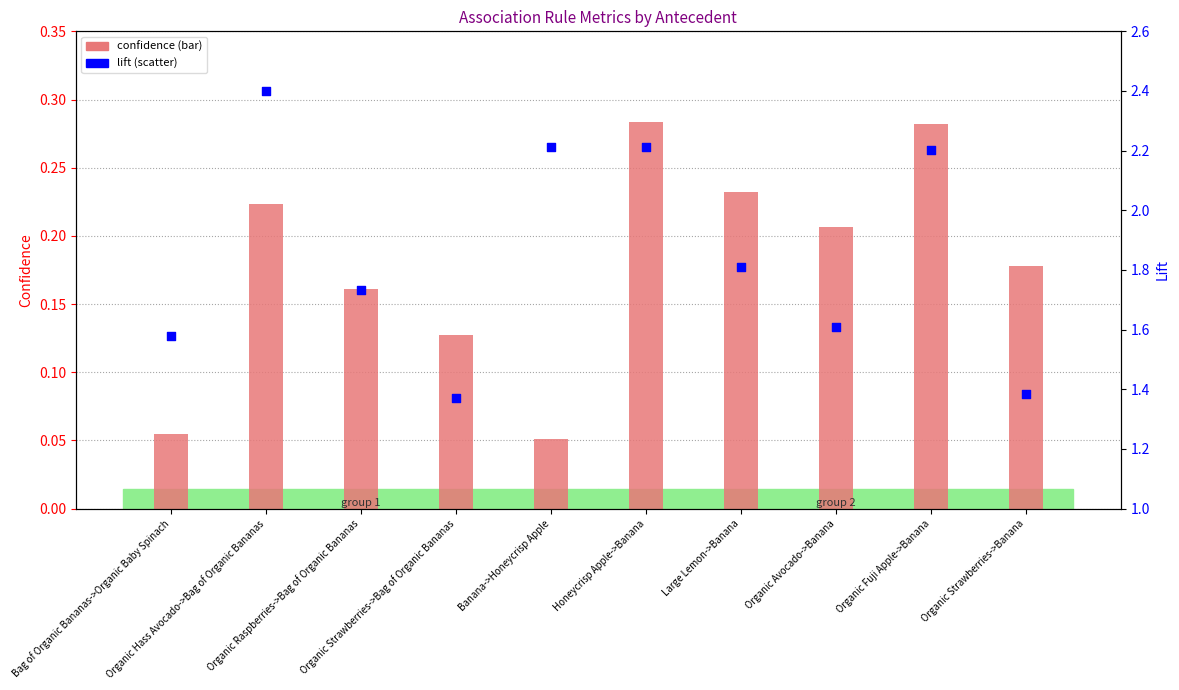

At how many categories does at least one series exceed 0?

10